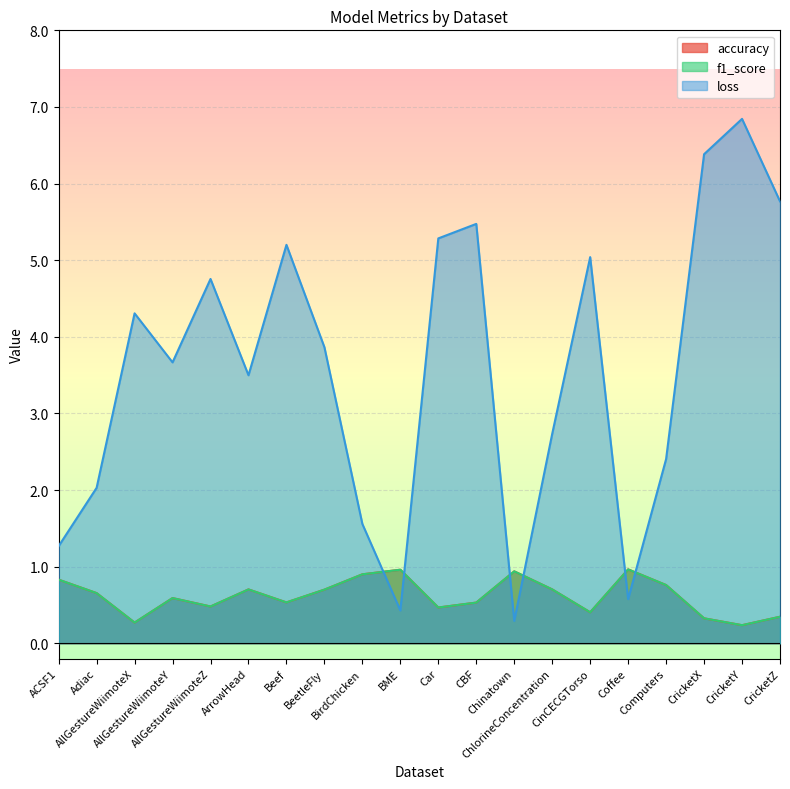

What is the label of the 5th point from the right?

Coffee